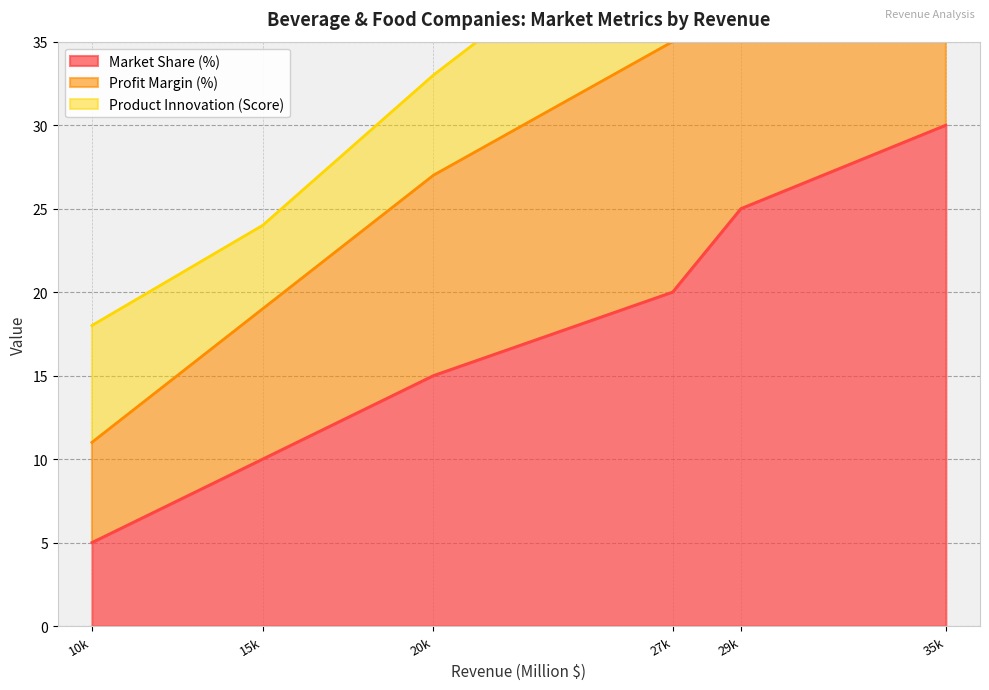

What is the highest value of the Market Share (%) series?

30